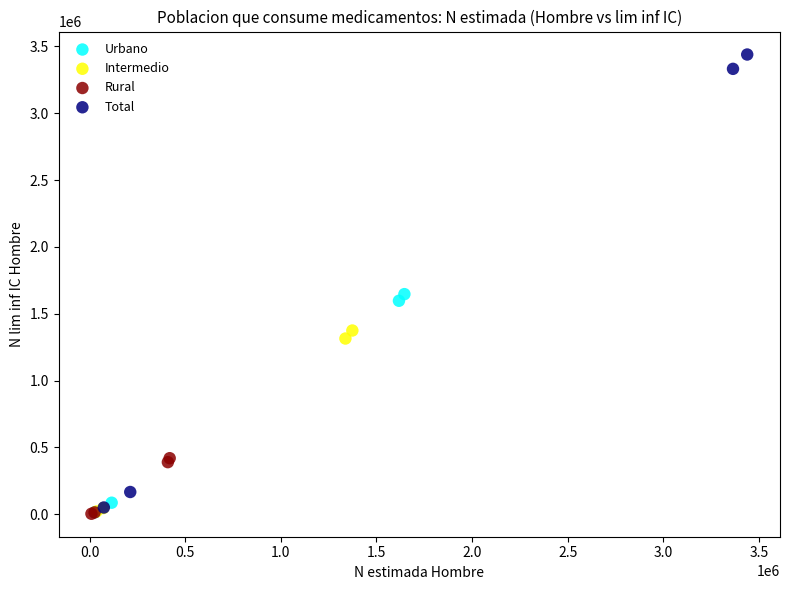

Which series contains the highest Y value?

Total